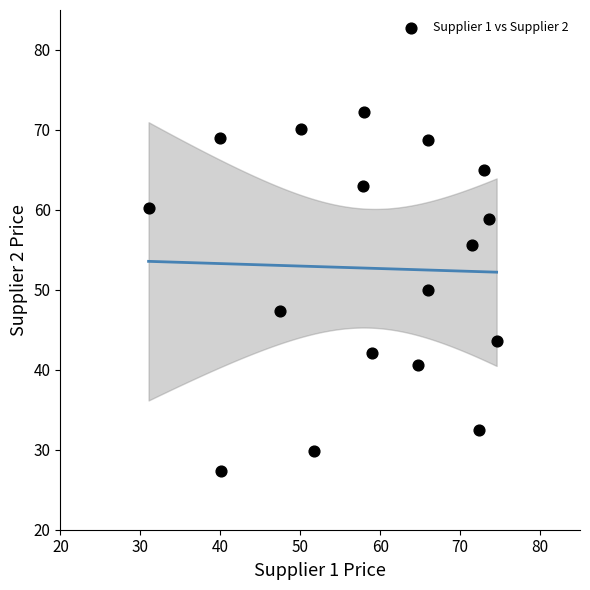

What Y value in the scatter plot is closest to 49?

49.9